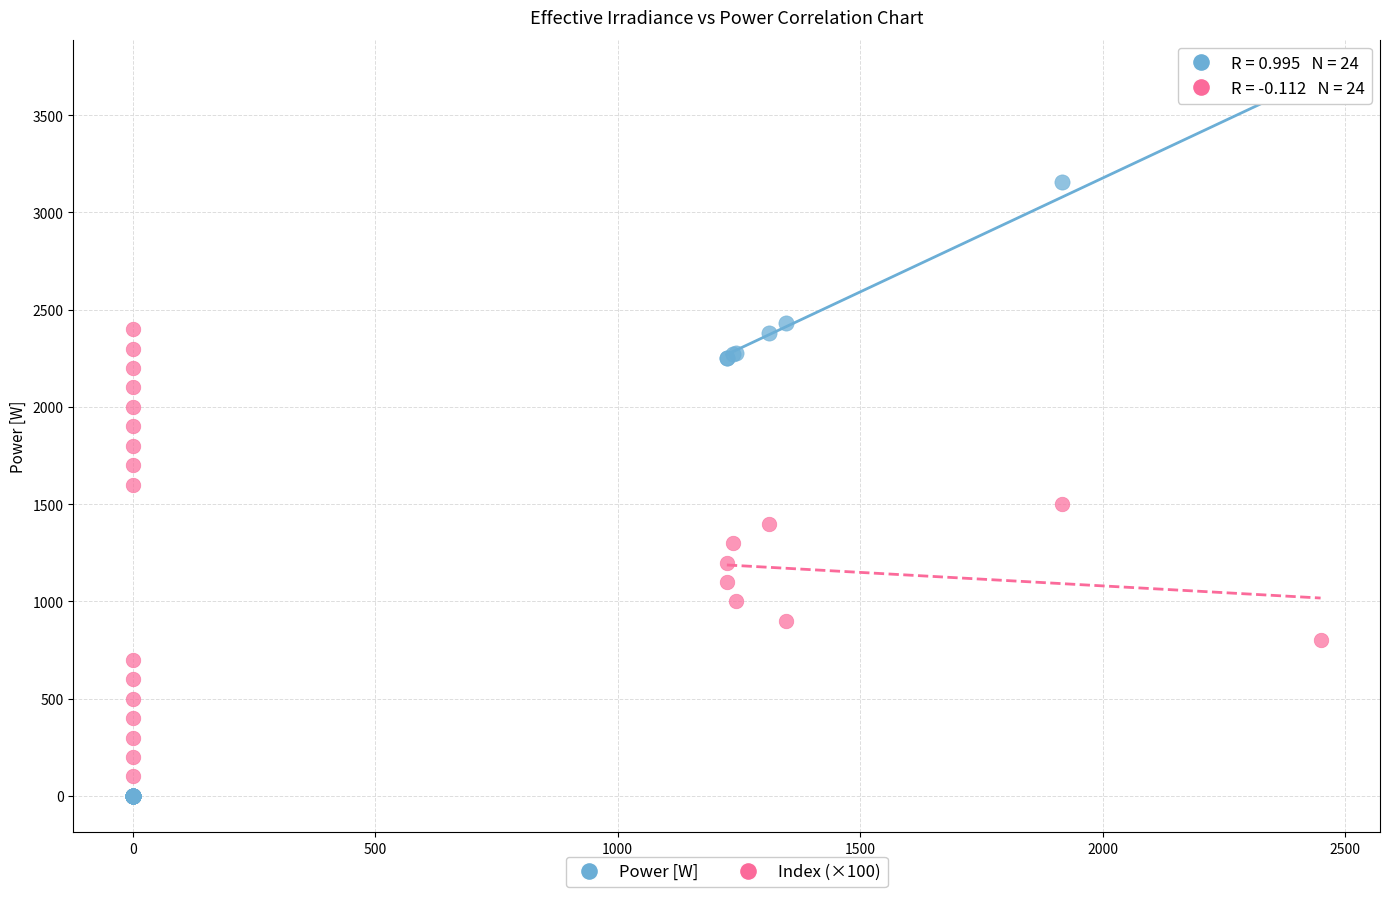

What are all the series names shown in the legend?

Power [W], Index (×100)